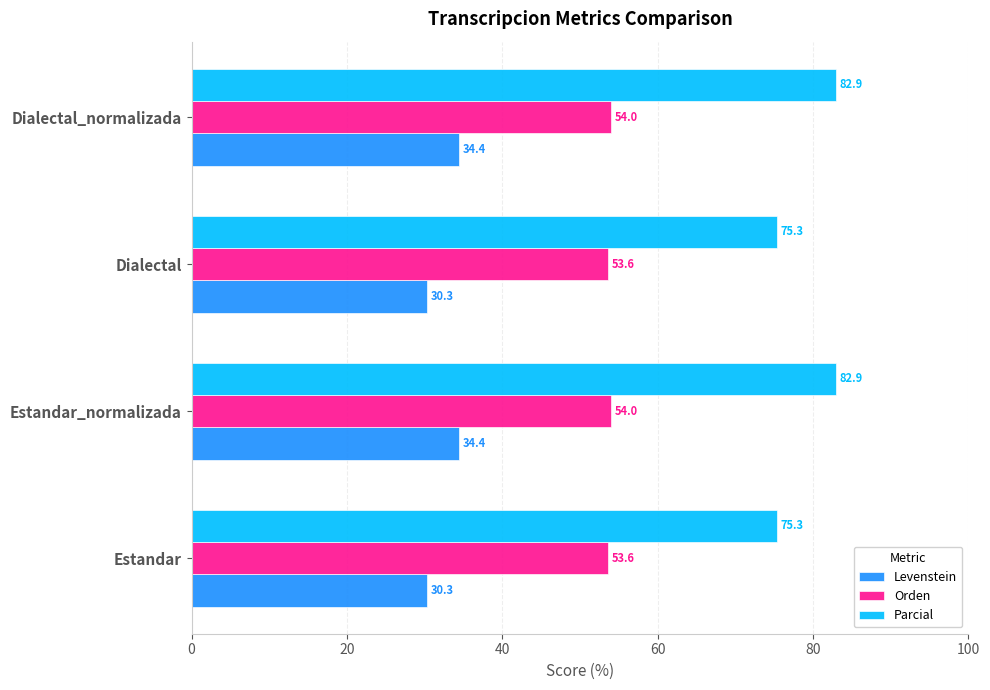

The value of Levenstein at Dialectal_normalizada is 34.4. True or false?

True